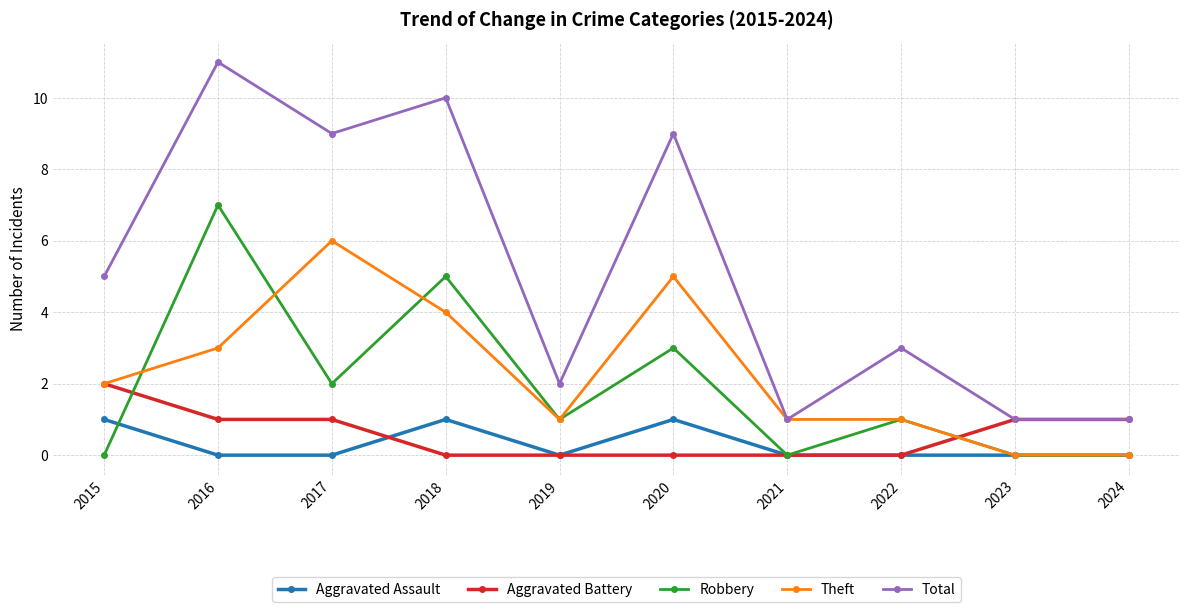

Which series has the largest total across all categories?

Total